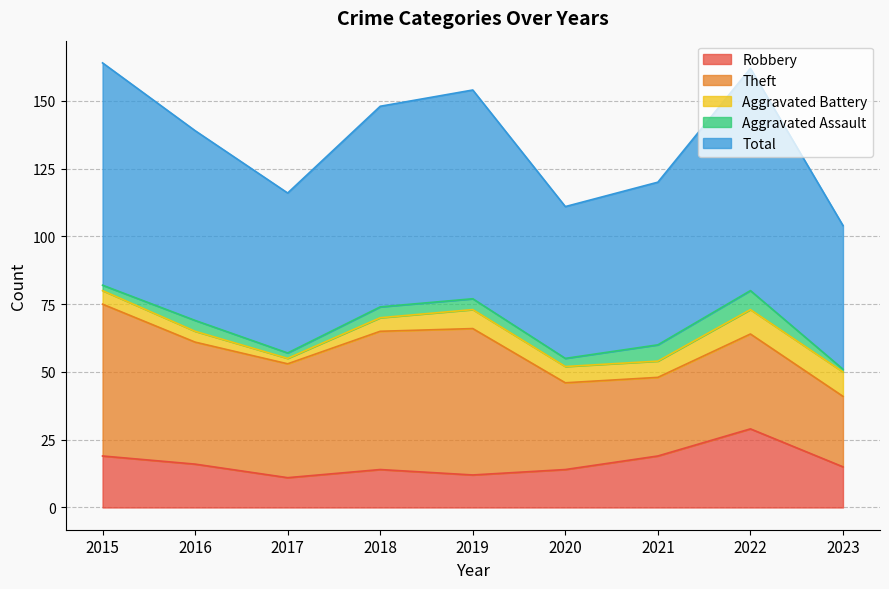

How many lines are shown in the chart?

5